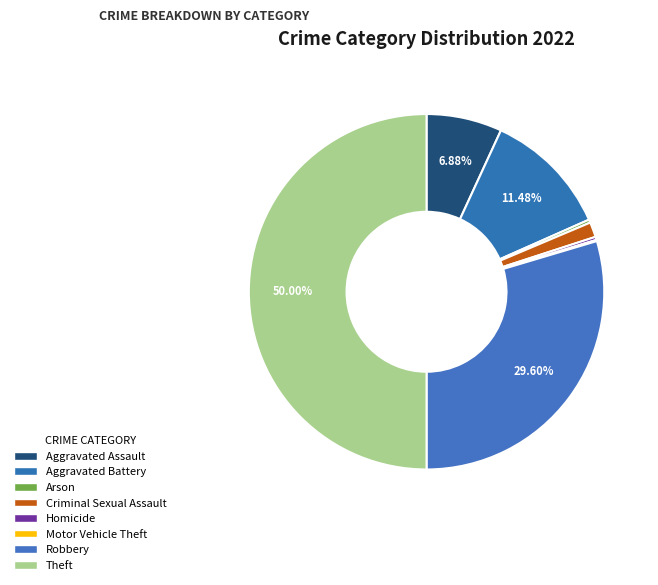

What portion of the pie excludes Aggravated Assault?

93.1%